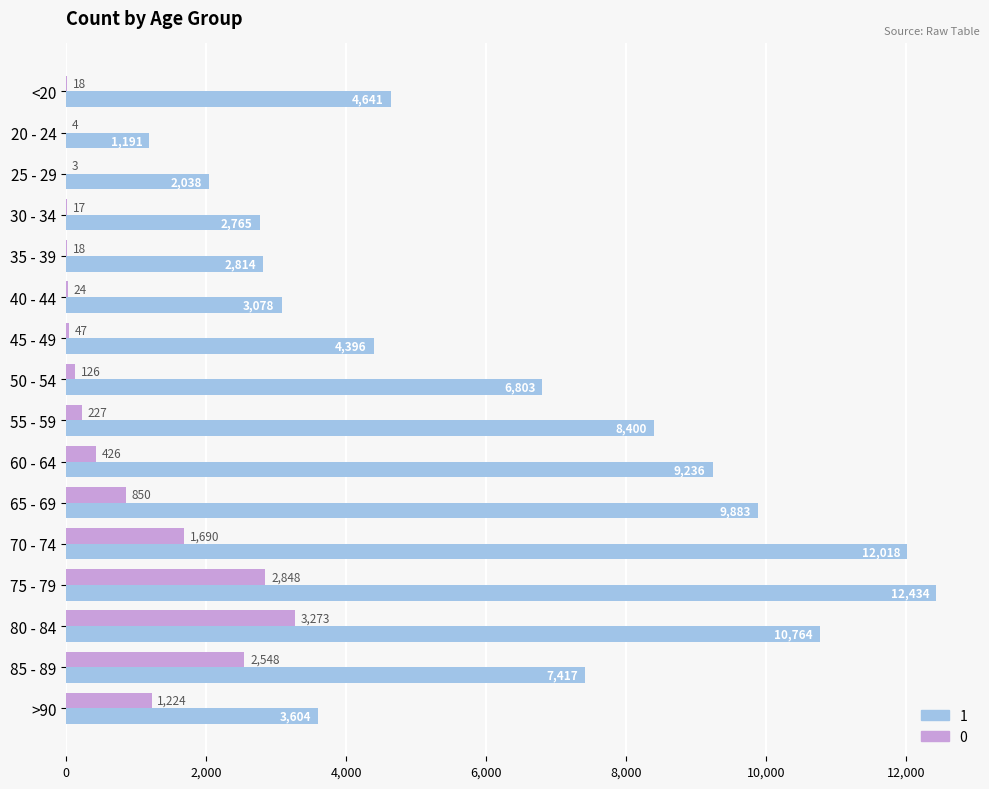

What is the sum of the 0 values at 35 - 39 and 75 - 79?

2866